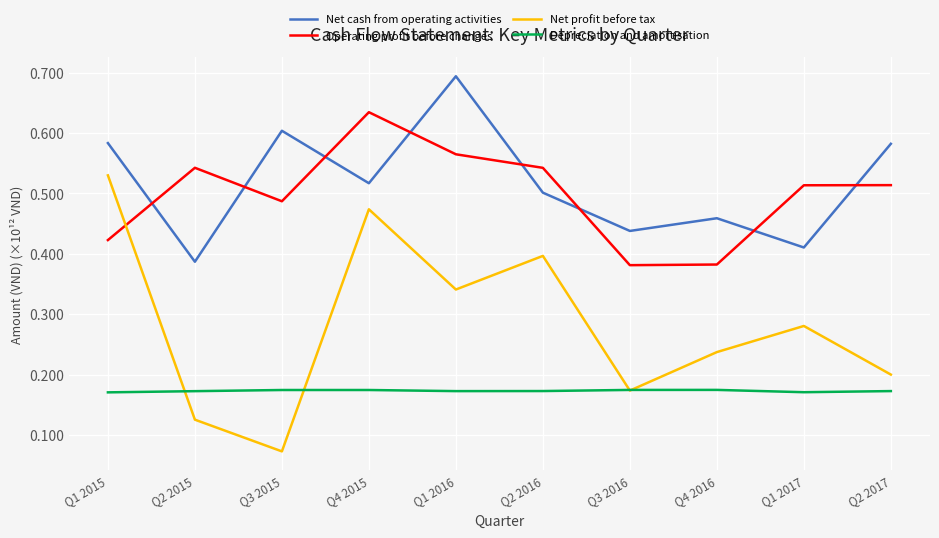

At which category is the sum across all series the highest?

Q4 2015